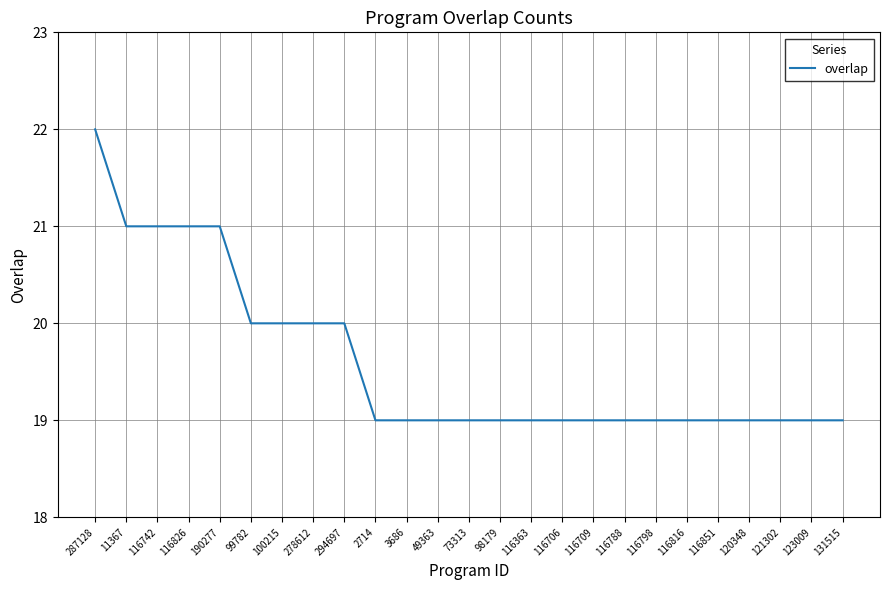

The value at 131515 is 19. True or false?

True